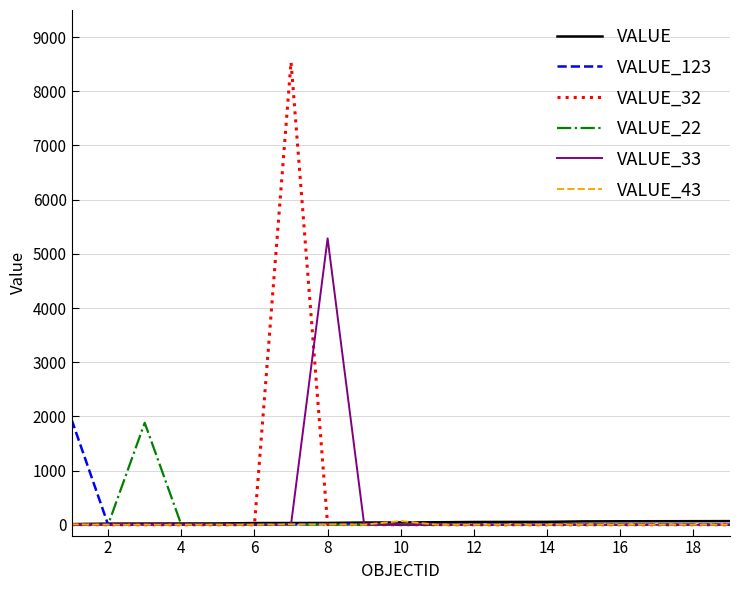

What is the highest value of the VALUE_43 series?

68